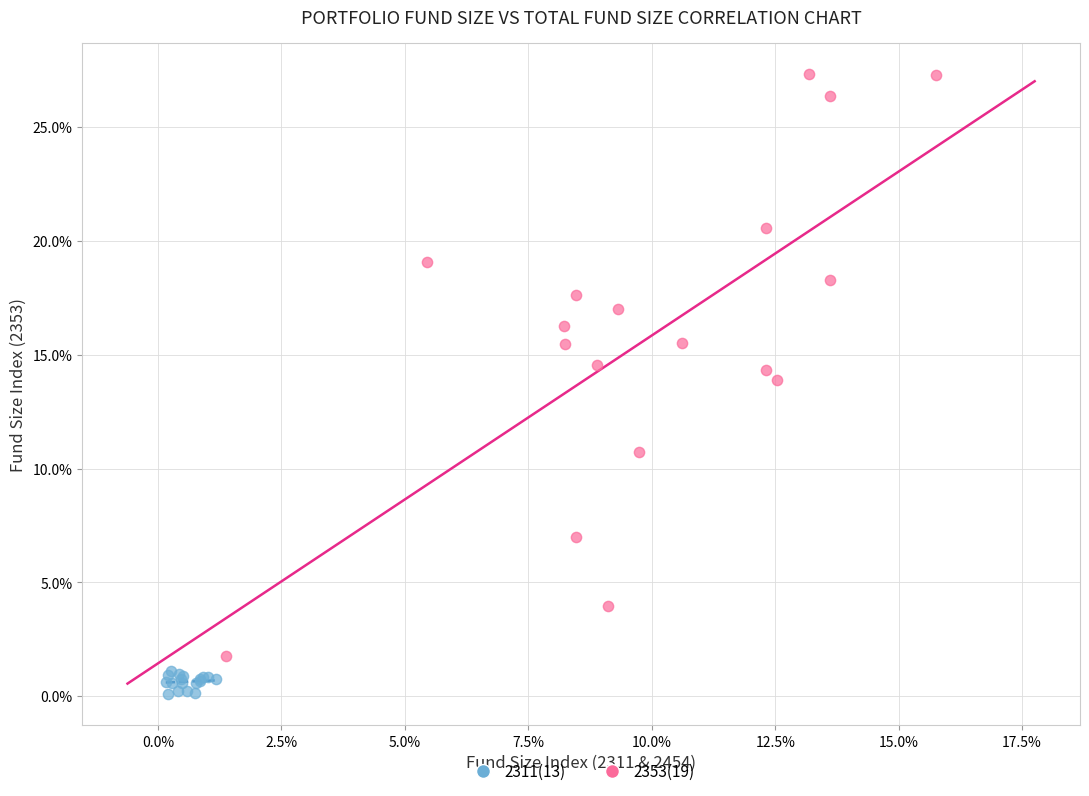

Which series has the widest spread of Y values?

2353(19)